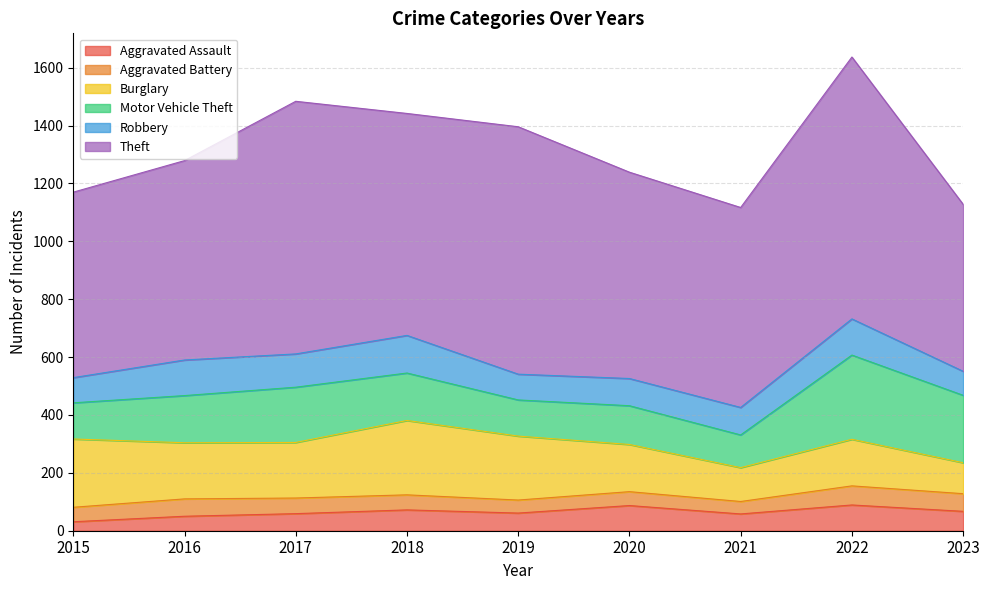

What is the spread (max minus min) of values at 2016?

639